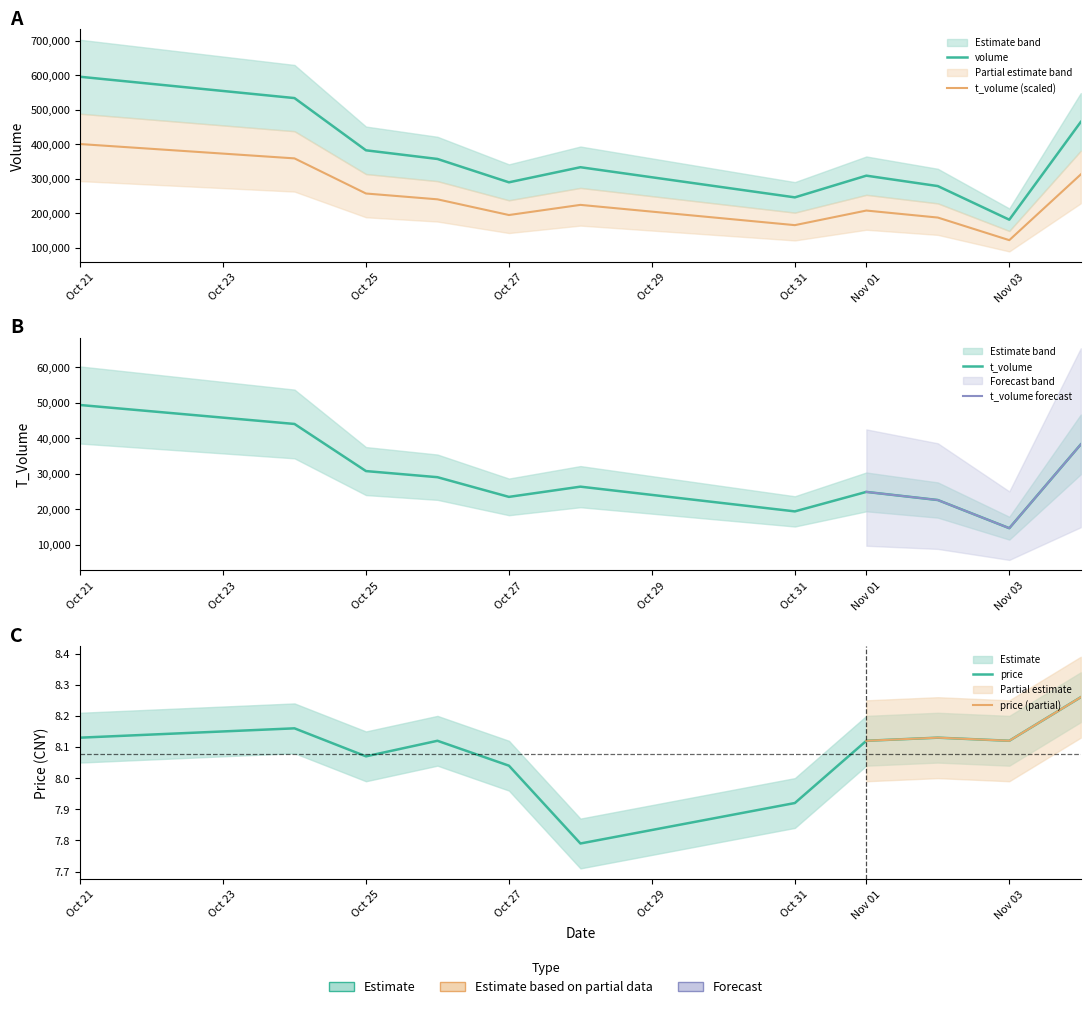

Does the chart have visible grid lines?

No